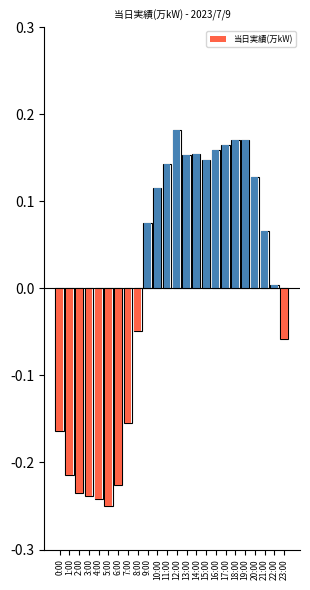

Reading left to right, transcribe all the data shown in this chart.

-0.2	-0.2	-0.2	-0.2	-0.2	-0.2	-0.2	-0.2	-0.0	0.1	0.1	0.1	0.2	0.2	0.2	0.1	0.2	0.2	0.2	0.2	0.1	0.1	0.0	-0.1